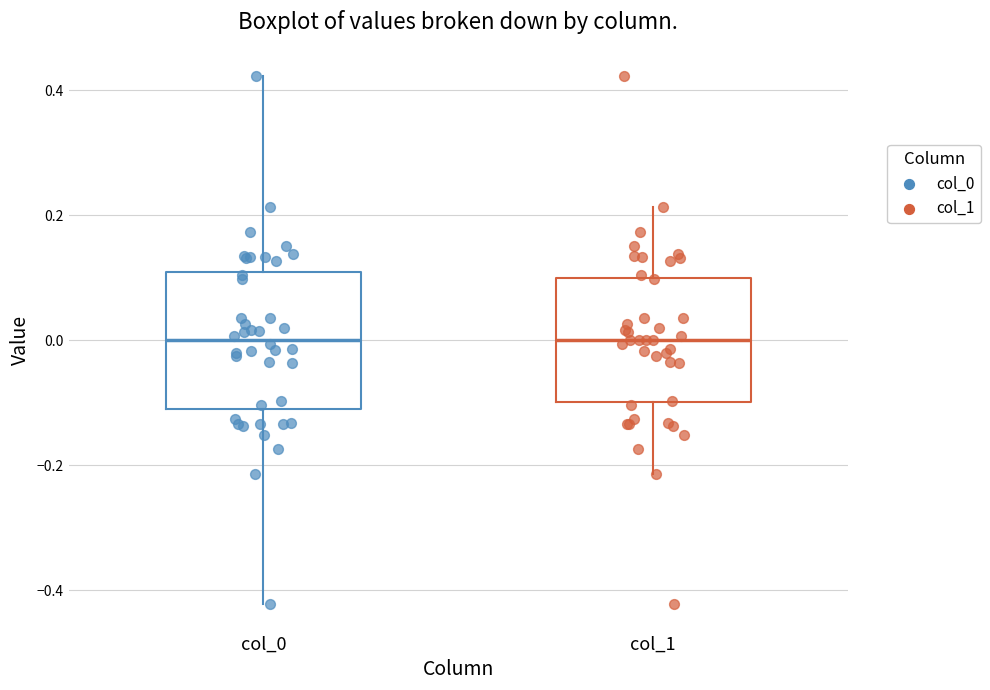

Reading left to right, transcribe this box plot: for each box, give where its median line is, the range the box spans, and where its two whiskers end, as read against the y-axis. The values are not printed on the chart, so give them approximately, as read against the axis.

col_0: median 0.00, box -0.10 to 0.10, whiskers -0.42 to 0.42
col_1: median 0.00, box -0.10 to 0.10, whiskers -0.22 to 0.22